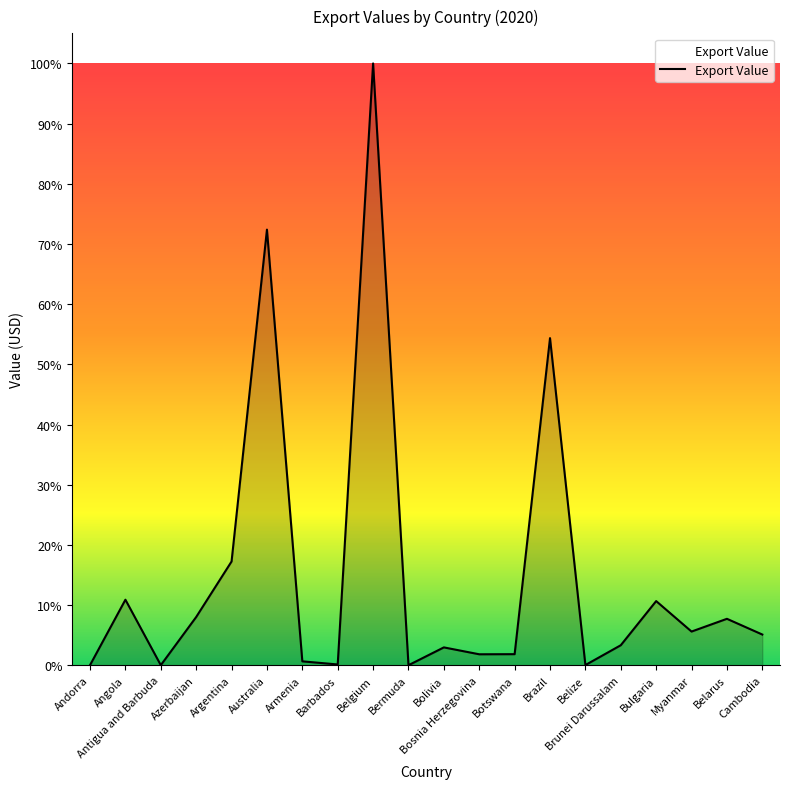

Does the chart have visible grid lines?

No